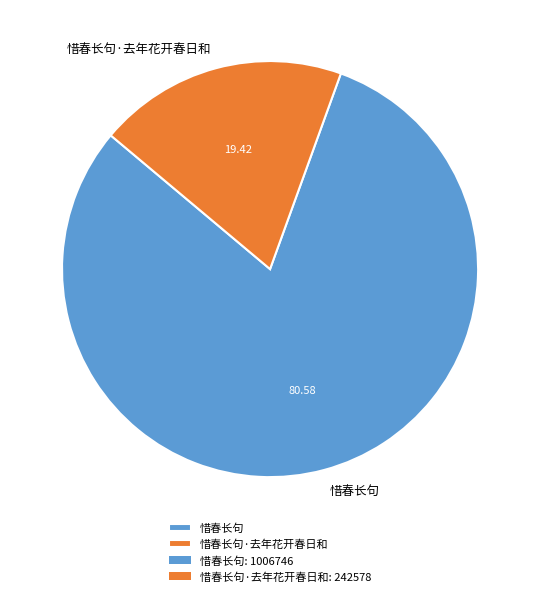

Rank the categories by value from lowest to highest.

惜春长句·去年花开春日和, 惜春长句